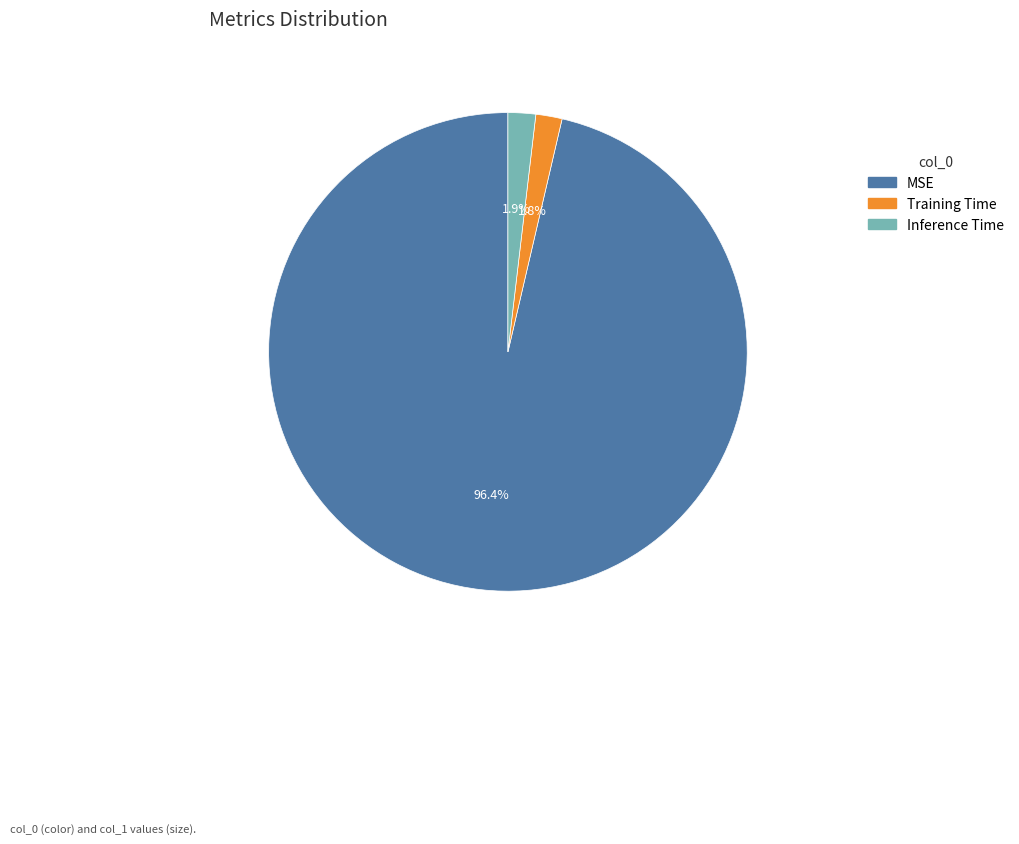

Is there a majority slice in this chart?

Yes